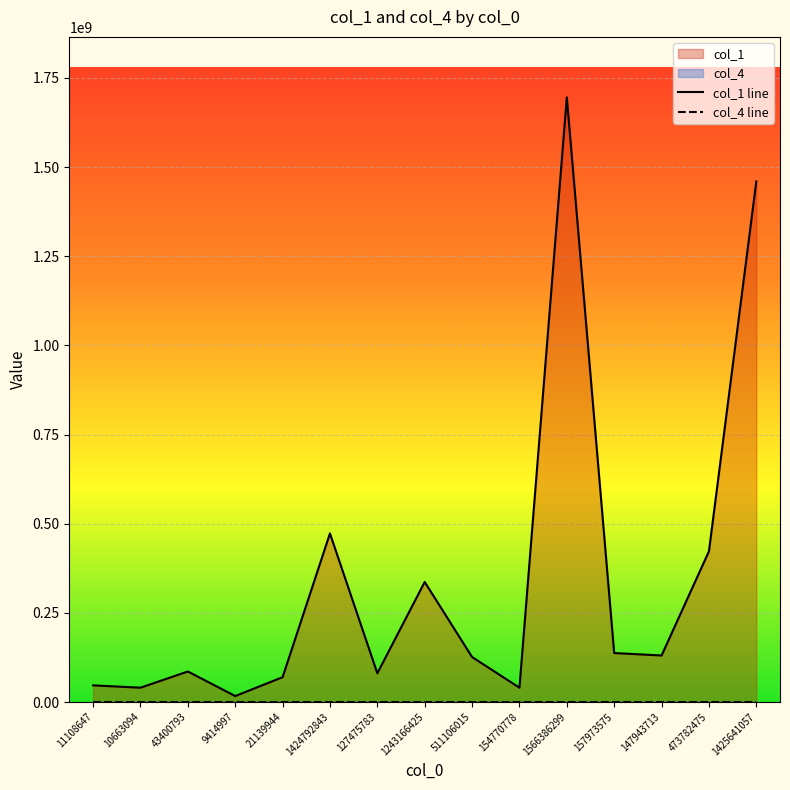

Which has a higher value, 147943713 or 1425641057?

1425641057